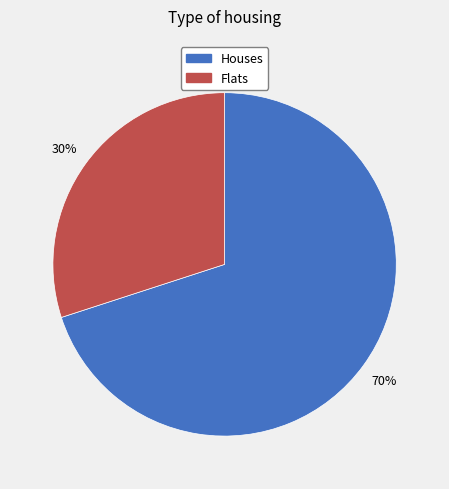

To the nearest percent, what is the difference between the largest and smallest slice percentages?

40%